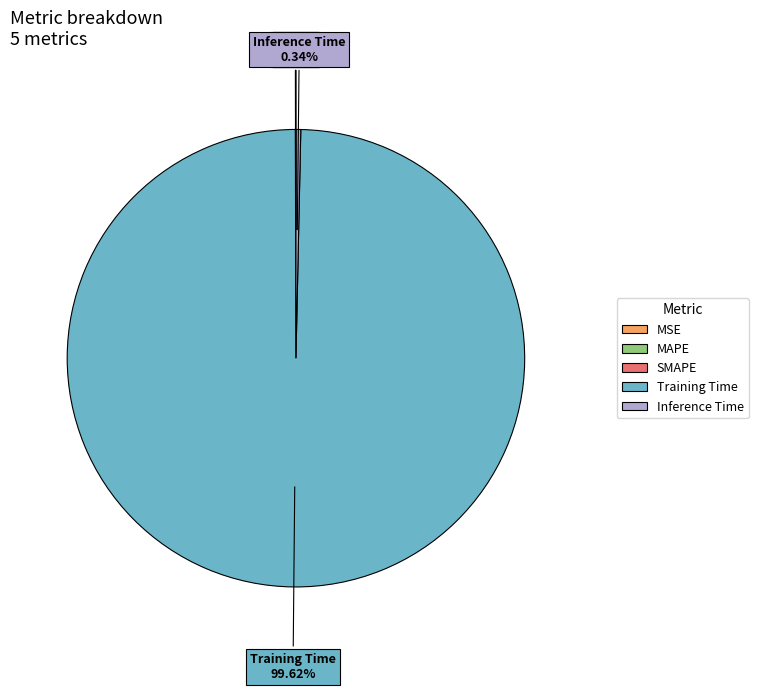

To the nearest percent, what is the average slice percentage?

20%